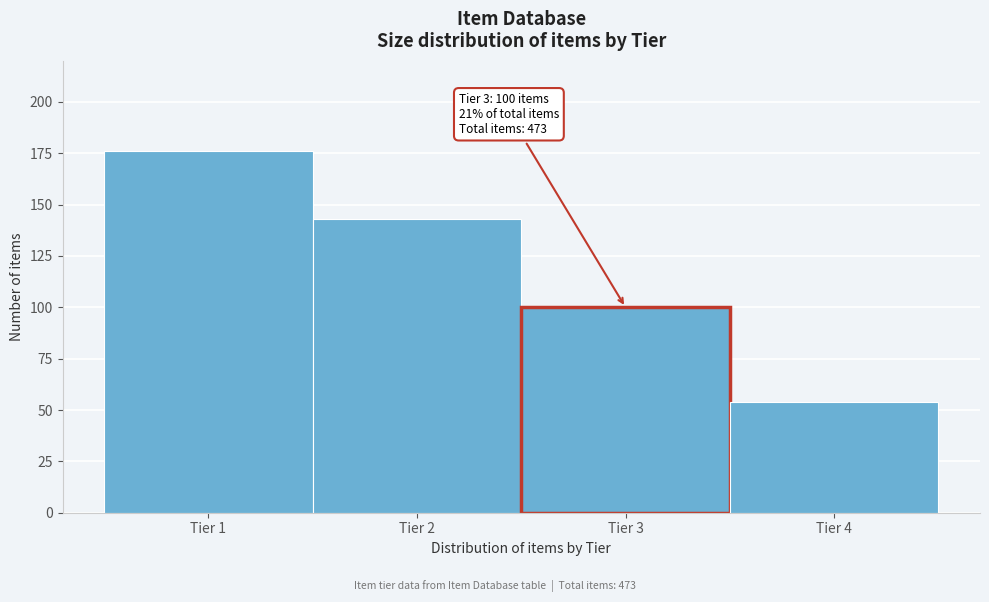

Over which range of the x-axis is the bar tallest?

0.5 to 1.5